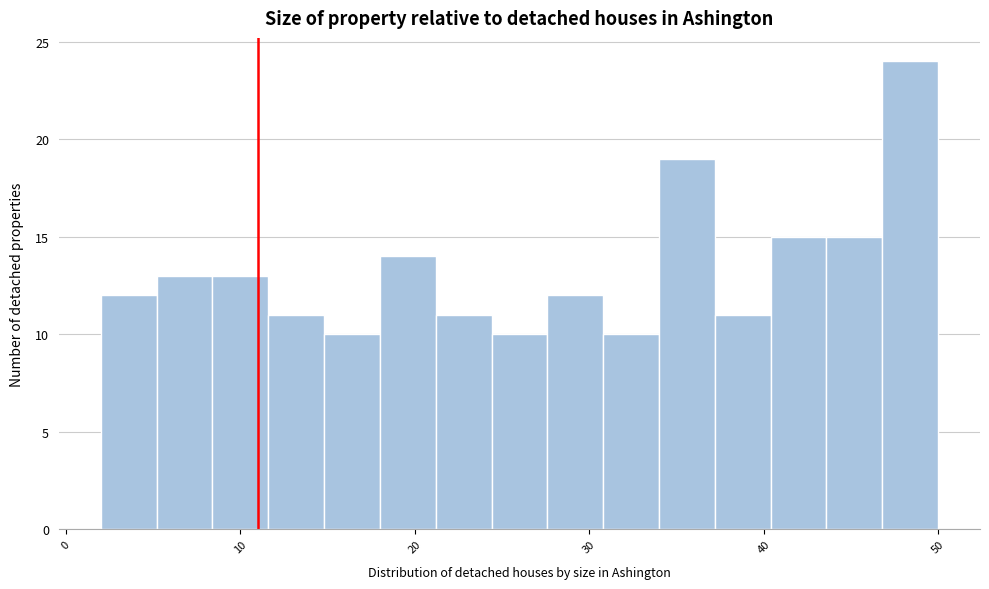

Read against the x-axis, roughly where is the centre of the tallest bar?

48